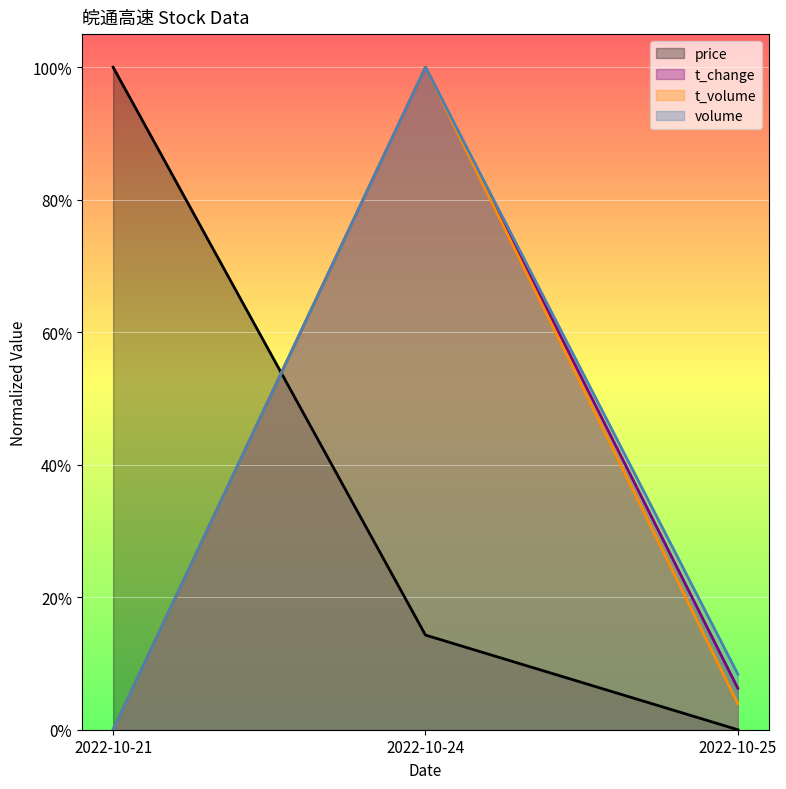

What is the highest value of the t_volume series?

1.0